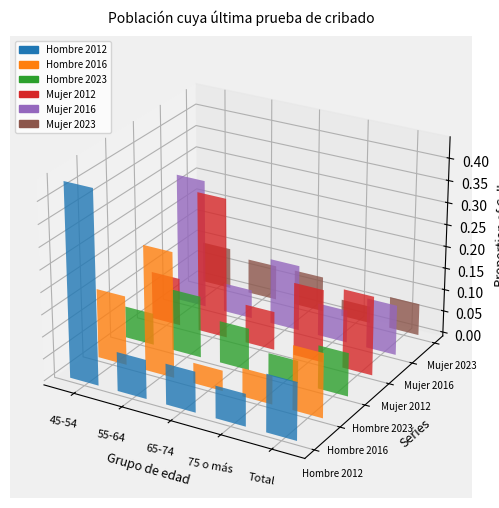

Read the Mujer 2023 value at Total.

0.1